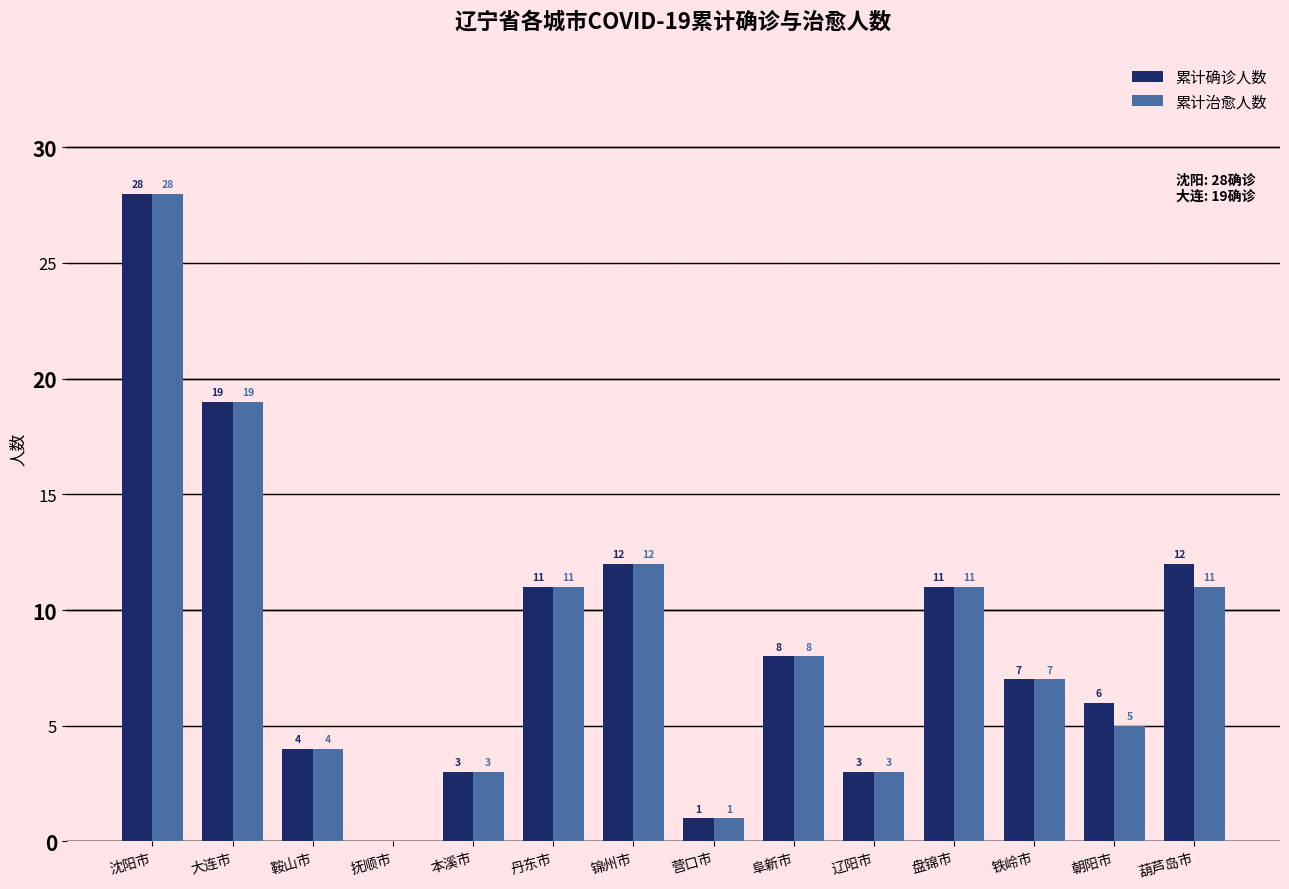

What is the average value of the 累计确诊人数 series?

9